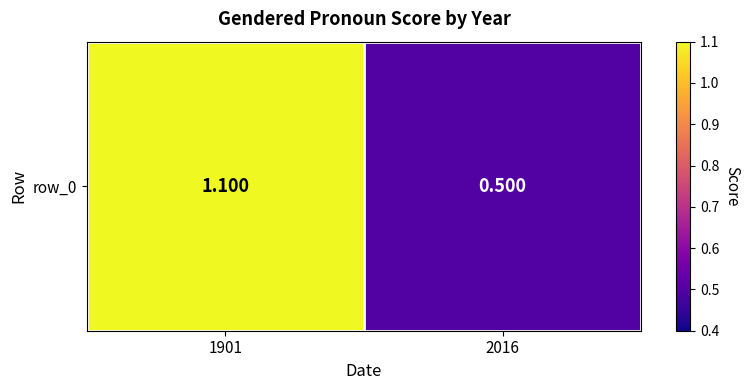

What is the difference between the values at 1901 and 2016?

0.6